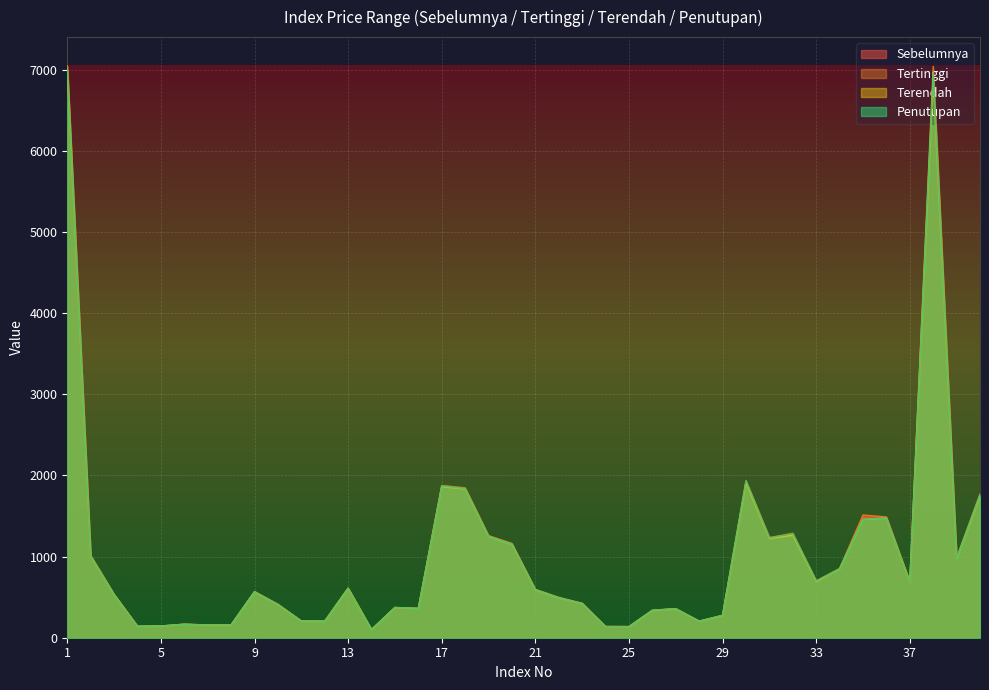

Between 17 and 38, which series saw the biggest shift?

Tertinggi